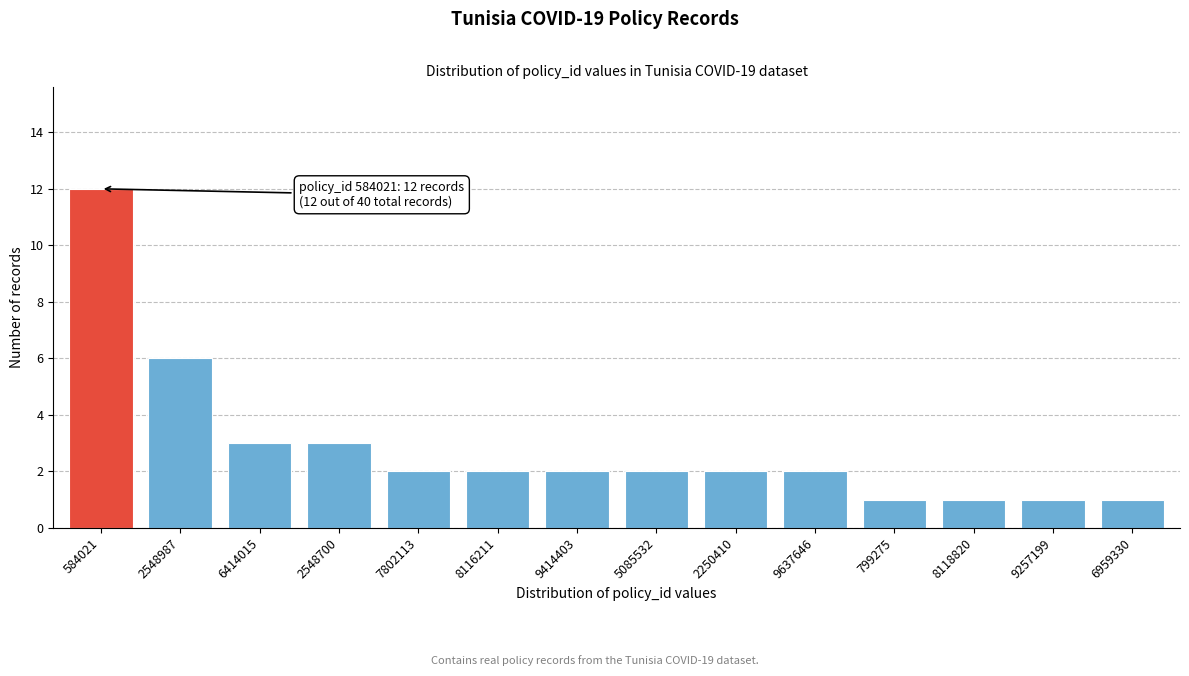

Reading left to right, transcribe all the data shown in this chart.

12	6	3	3	2	2	2	2	2	2	1	1	1	1